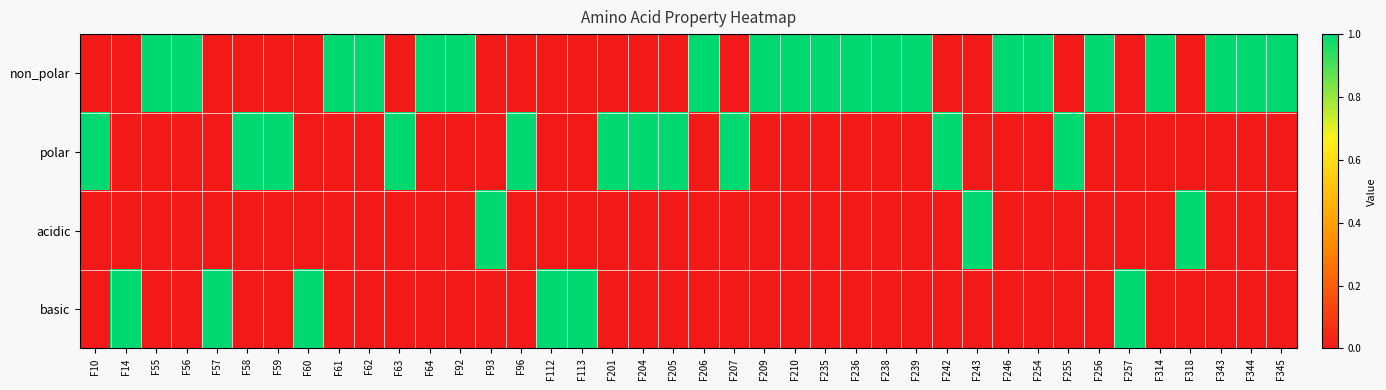

Which series has the largest total across all categories?

non_polar